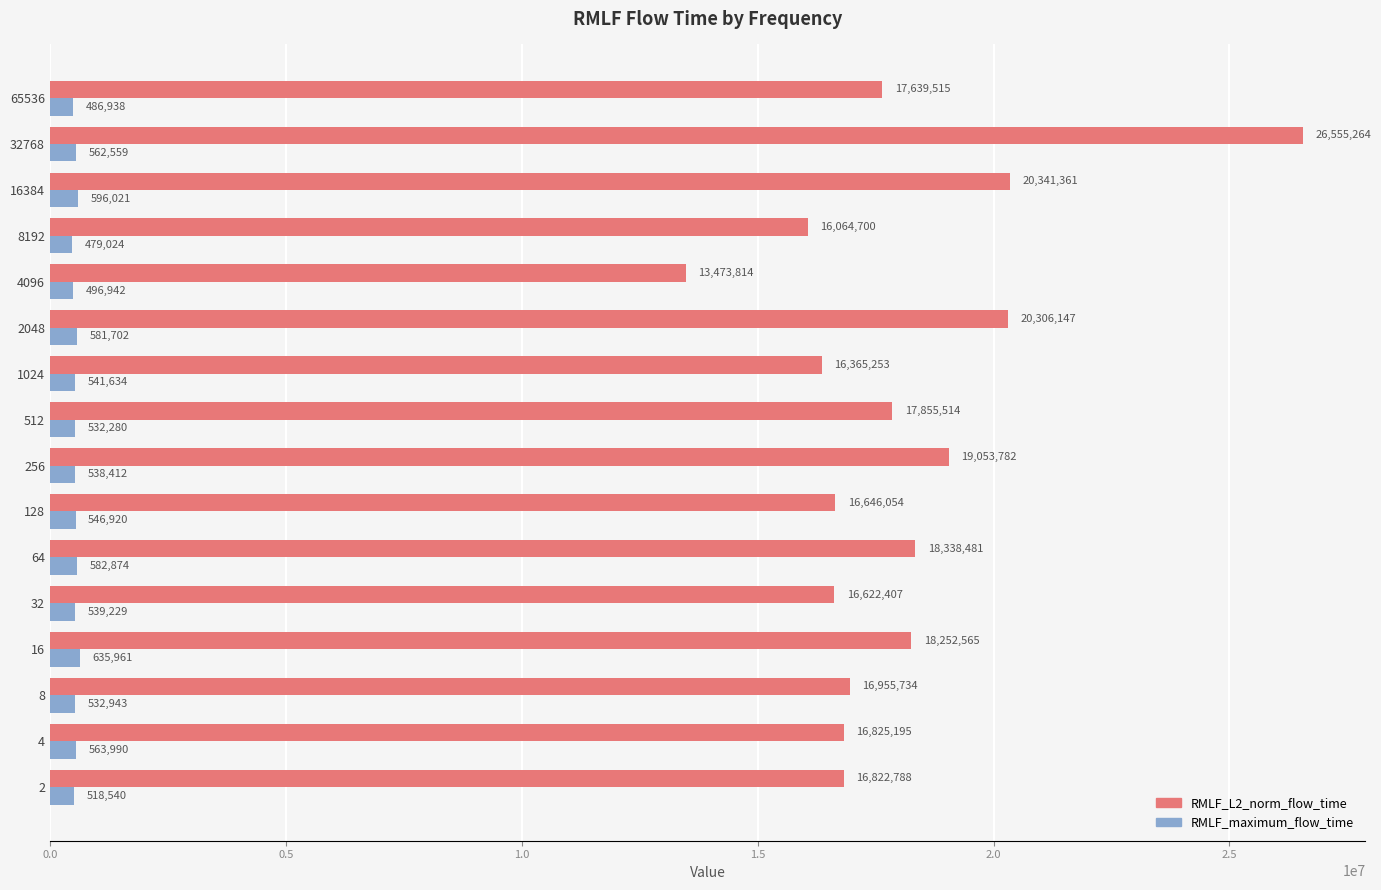

At which category does the chart reach its peak across all series?

32768